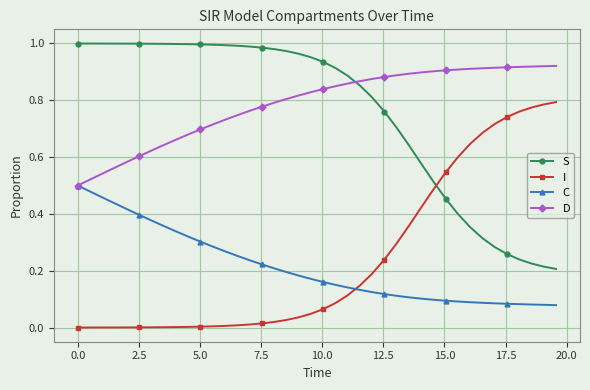

Which series ends up on top after the final intersection of I and S?

I